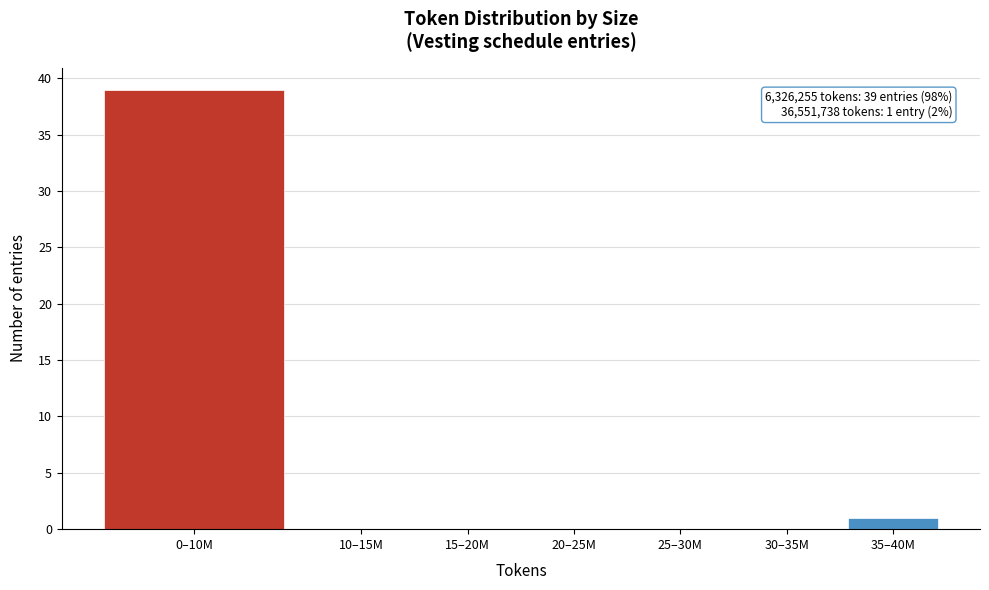

Reading left to right, transcribe all the data shown in this chart.

0–10M=39	10–15M=0	15–20M=0	20–25M=0	25–30M=0	30–35M=0	35–40M=1